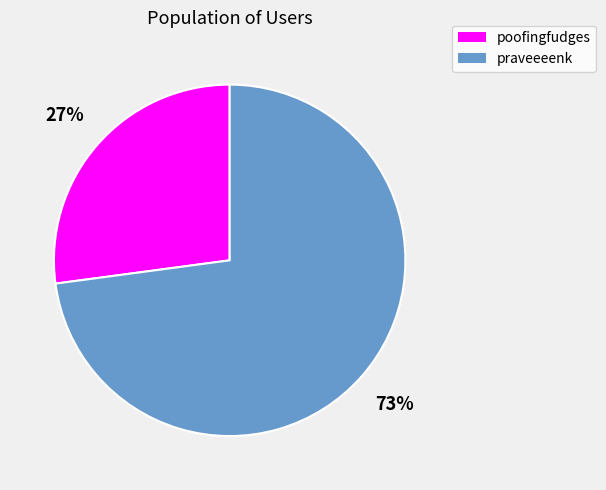

Approximately how many times larger is the value at poofingfudges compared to praveeeenk?

0.4